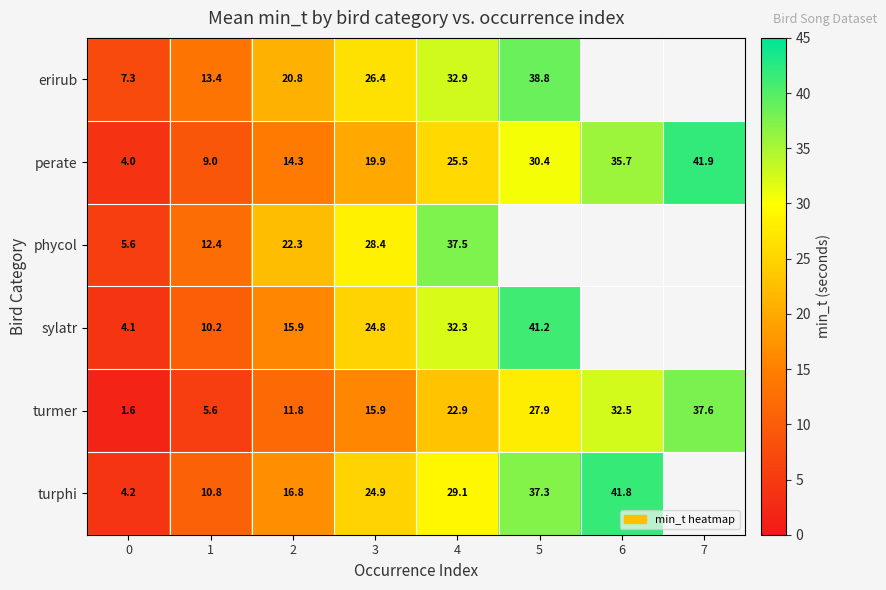

Which has a higher value, 6 or 2?

2